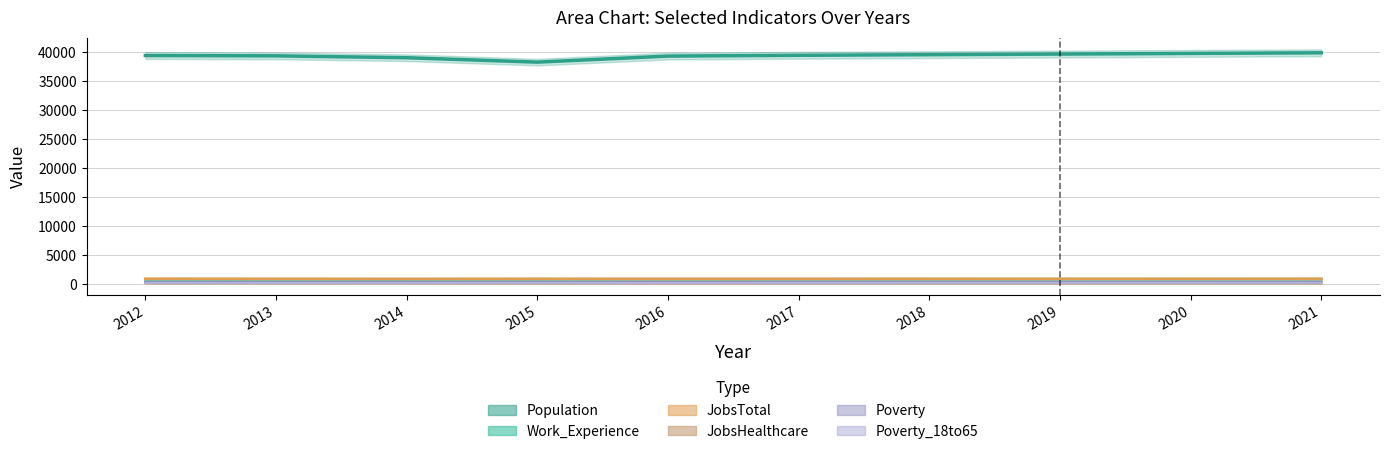

Which category has the highest value in the Poverty_18to65 series?

2021